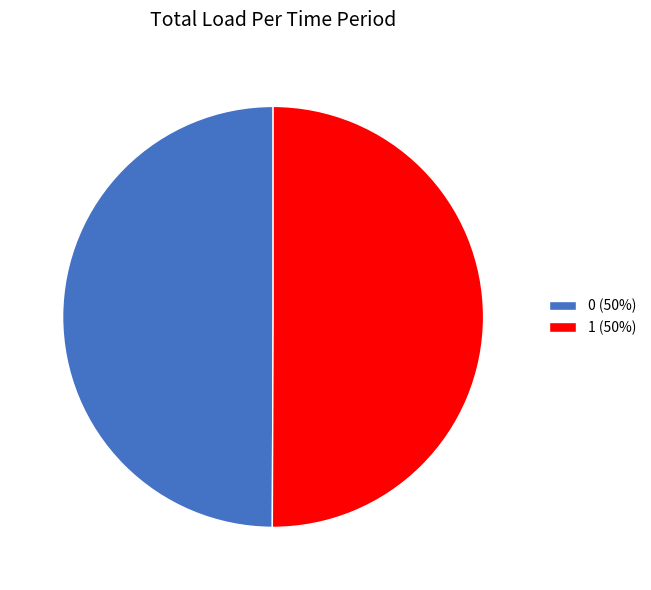

Approximately how many times larger is the value at 1 (50%) compared to 0 (50%)?

1.0